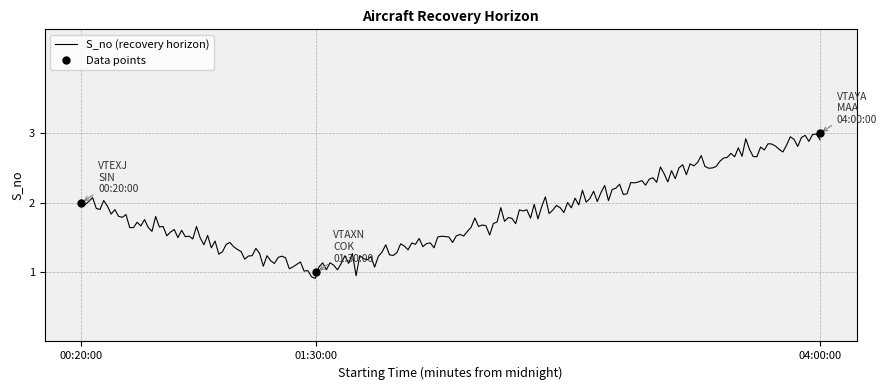

What is the value of the 3rd point from the left?

3